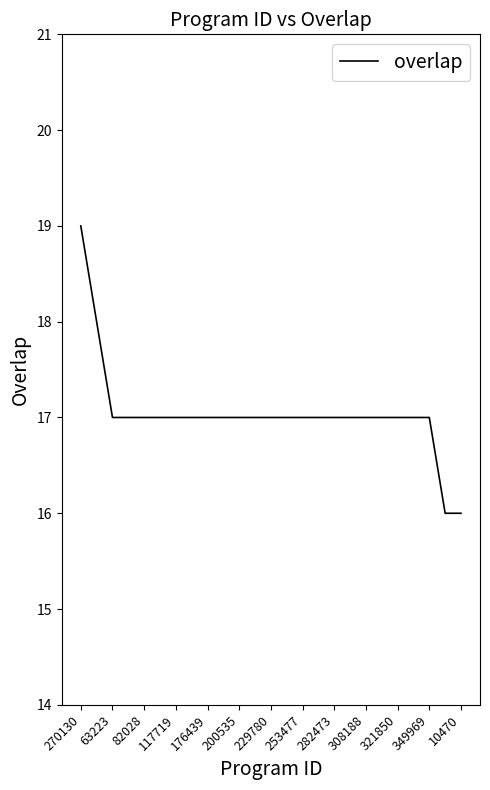

Count the number of data series in this chart.

1